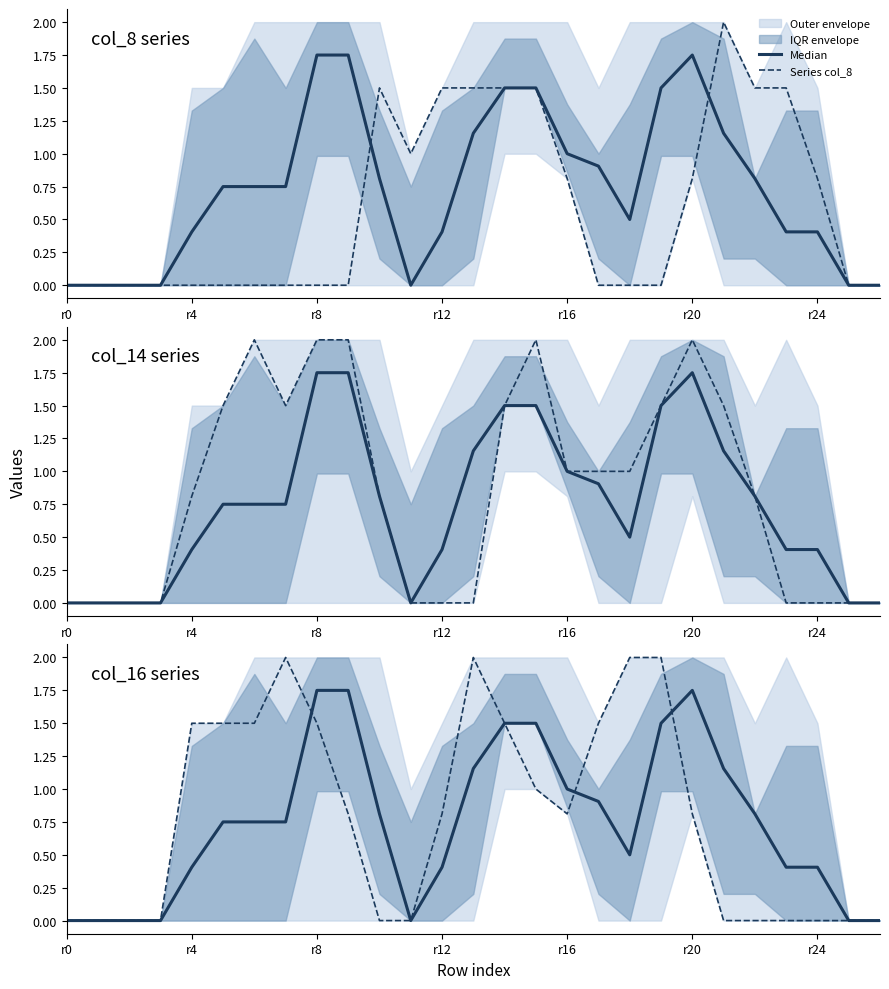

Which category has the lowest value in the Series col_8 series?

r0